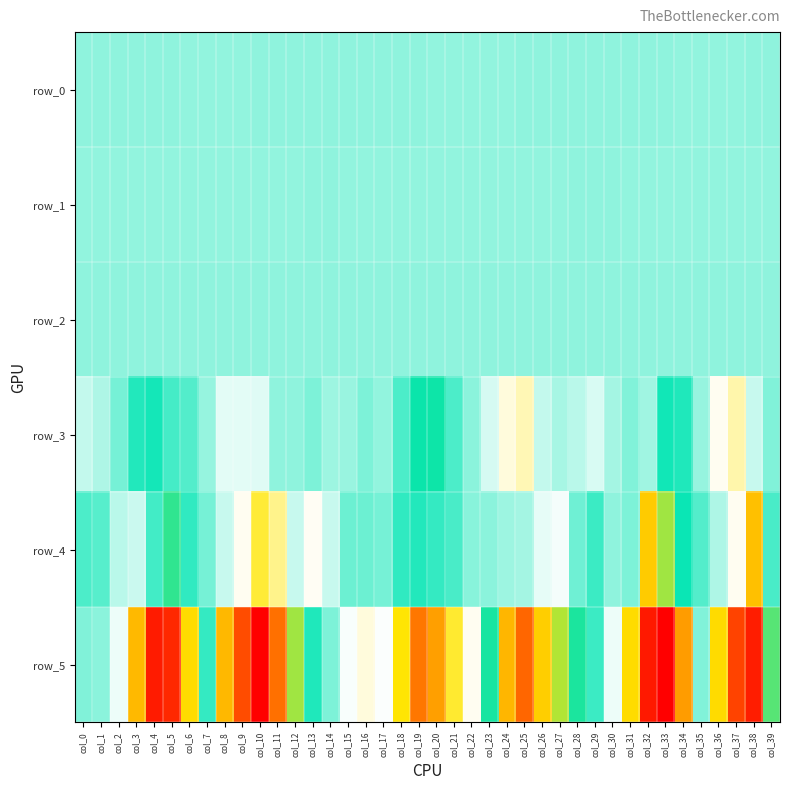

Reading right to left, list all the values displayed in this chart.

row_0: 0.4	0.2	-0.3	-0.6	-0.7	-0.5	-0.2	0.3	0.4	0.2	0.1	0.1	0.1	0.0	-0.1	-0.4	-0.5	-0.4	-0.4	-0.3	0.0	0.2	0.0	-0.1	0.1	0.1	0.1	0.2	0.3	-0.1	-0.3	-0.5	-0.7	-0.6	-0.2	0.1	0.3	0.1	-0.1	-0.1
row_1: -0.2	-0.4	-0.4	-0.4	-0.4	-0.4	-0.4	-0.3	-0.2	-0.2	-0.1	-0.1	-0.2	-0.3	-0.3	-0.3	-0.3	-0.2	-0.3	-0.3	-0.3	-0.3	-0.2	-0.2	-0.2	-0.1	-0.1	-0.2	-0.3	-0.4	-0.5	-0.5	-0.5	-0.5	-0.5	-0.4	-0.2	-0.2	-0.2	-0.2
row_2: 1.0	1.0	0.9	0.8	0.8	0.9	1.0	1.0	1.0	1.0	1.0	1.0	1.0	1.0	1.0	0.9	0.9	0.8	0.8	0.9	1.0	1.0	1.0	1.0	1.0	1.0	1.0	1.0	0.9	0.9	0.9	0.9	0.8	0.9	0.9	1.0	1.0	1.0	1.0	1.0
row_3: 20.0	-73.1	-258.7	-166.6	-6.7	152.0	171.6	-21.3	23.1	-27.2	-96.7	-56.0	-31.5	-65.8	-245.4	-196.4	-90.6	7.6	93.1	212.2	207.5	93.3	-3.8	26.3	-10.3	-18.9	27.0	1.4	-0.1	-104.7	-111.0	-108.0	-6.0	82.4	101.6	168.3	146.0	35.1	-39.7	-67.4
row_4: 95.8	-585.5	-167.4	-38.1	80.9	177.9	407.6	604.2	25.5	3.9	115.5	45.7	-133.1	-114.7	-24.9	-16.5	7.6	13.5	93.4	123.0	145.3	128.3	36.2	46.6	48.9	-72.6	-159.9	-74.5	-300.3	-412.6	-166.0	-71.9	35.0	130.8	258.5	107.3	-79.3	-54.2	76.4	92.0
row_5: 313.0	1119.6	995.3	565.7	20.5	-685.2	-1174.7	-1087.8	-513.6	-124.6	112.5	231.3	431.5	594.5	876.2	661.3	227.1	-166.5	-425.7	-675.2	-782.9	-485.2	-142.8	-195.1	-138.6	26.2	150.3	410.2	848.6	1221.1	960.7	658.3	123.2	-511.7	-1037.4	-1080.3	-607.1	-123.0	5.6	23.0